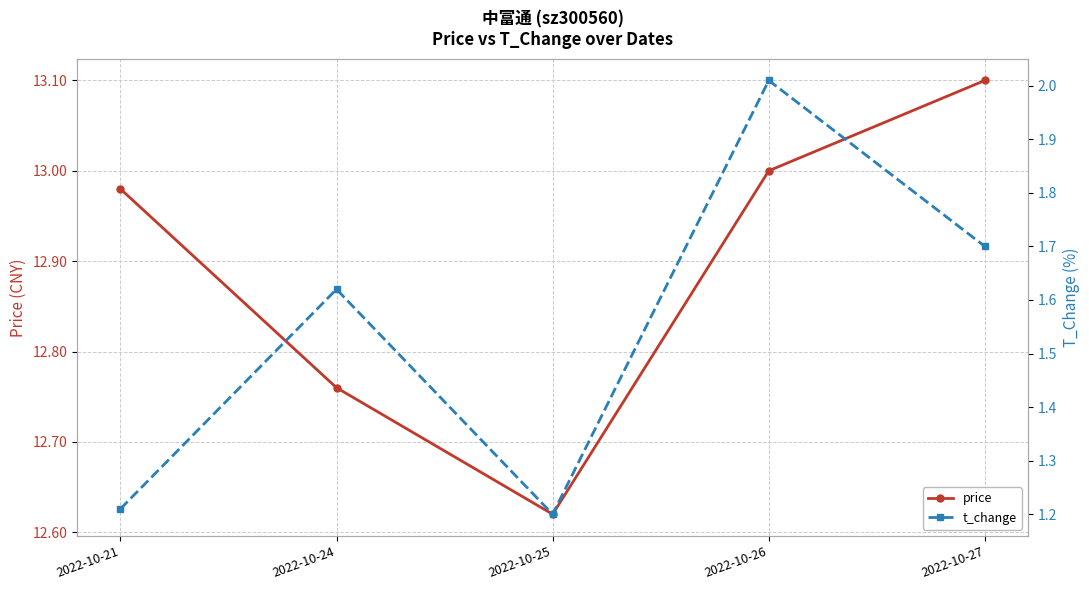

How many series are shown in this chart?

2